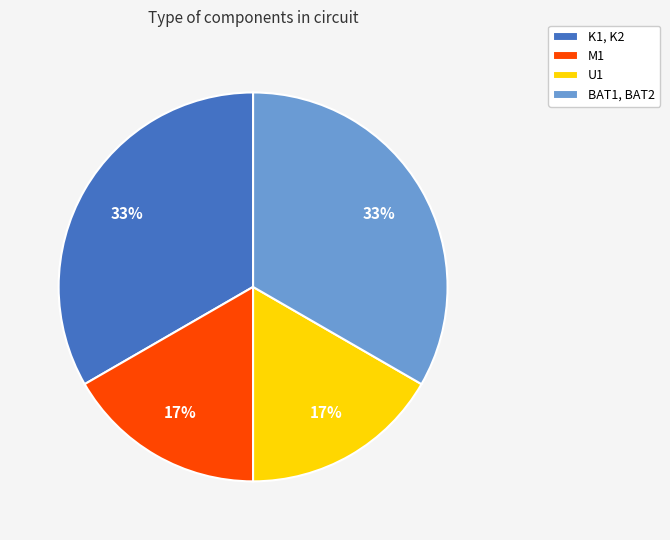

Do BAT1, BAT2 and K1, K2 together represent more than half of the pie?

Yes